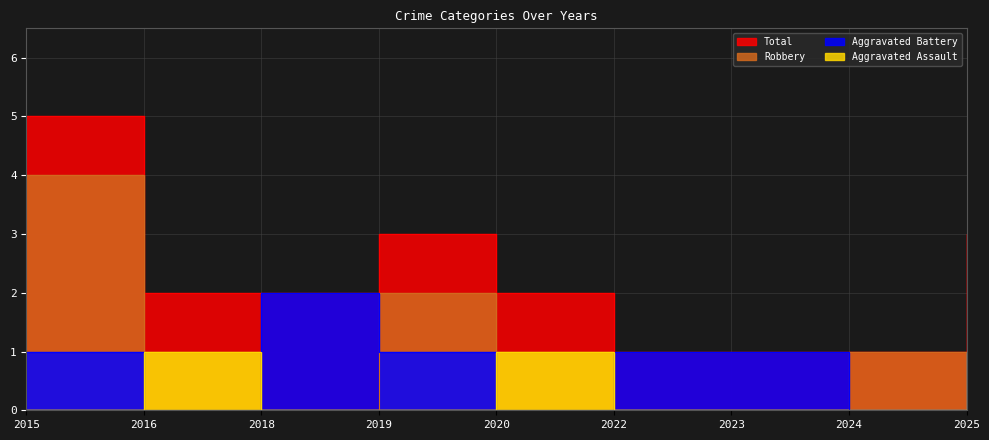

How many interior local peaks does the Total series have?

1